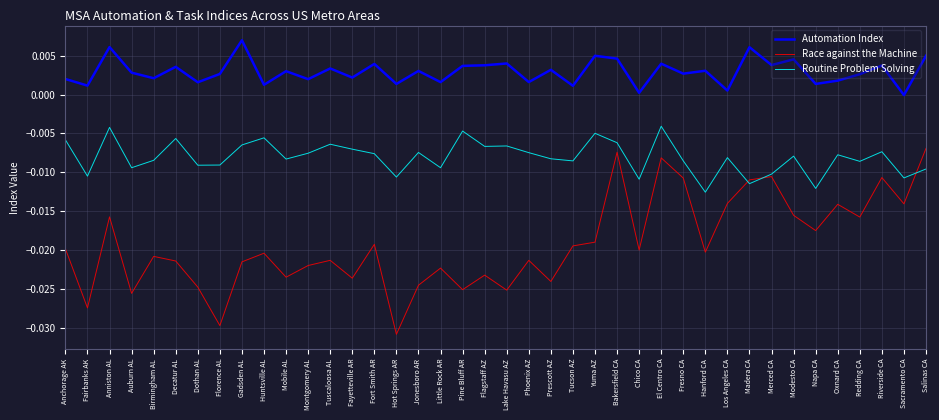

Which category has the highest value in the Race against the Machine series?

Salinas CA